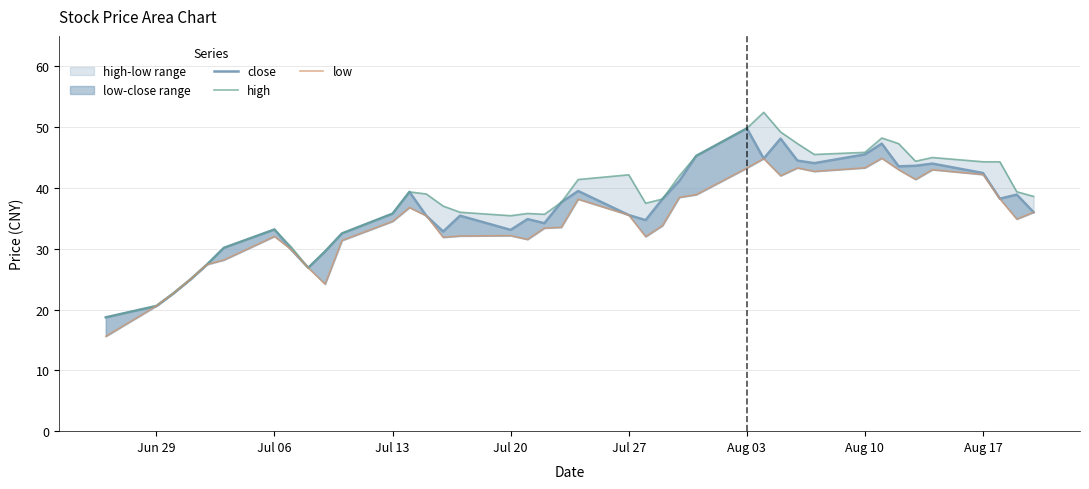

List the series in order of their overall mean, lowest first.

low, close, high